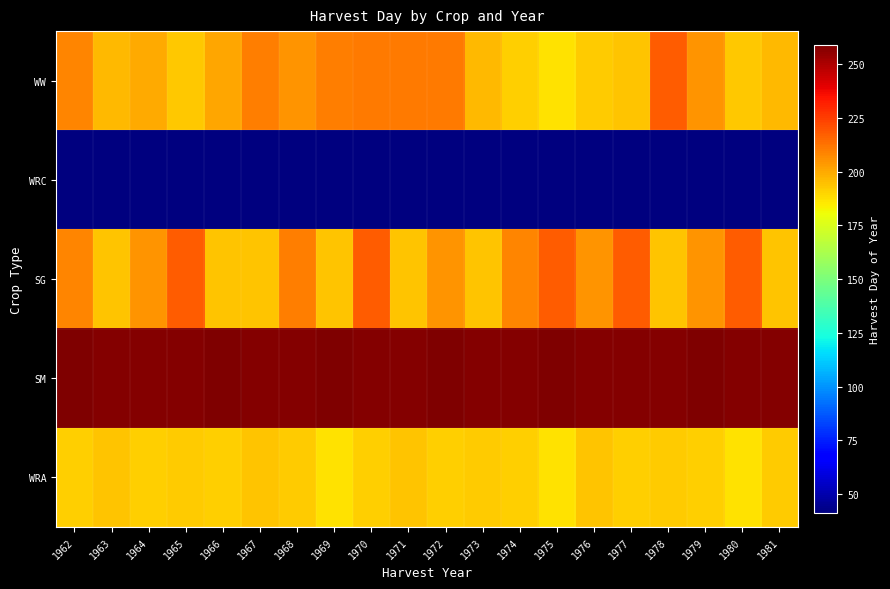

What is the maximum value shown in the chart?

259